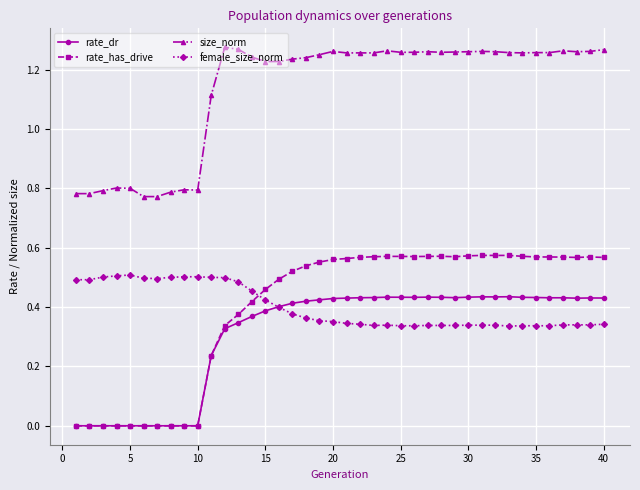

At how many categories does at least one series exceed 1?

30